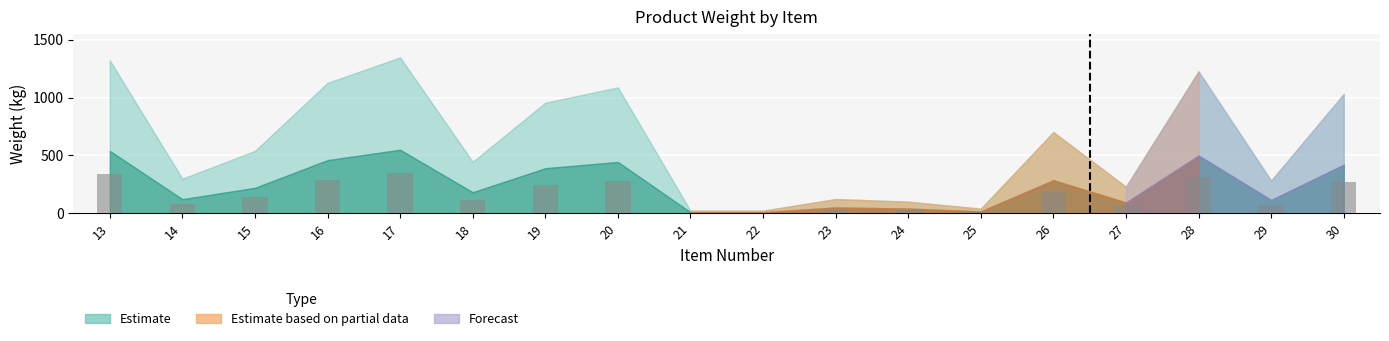

The value at 15 is 212.2. True or false?

False